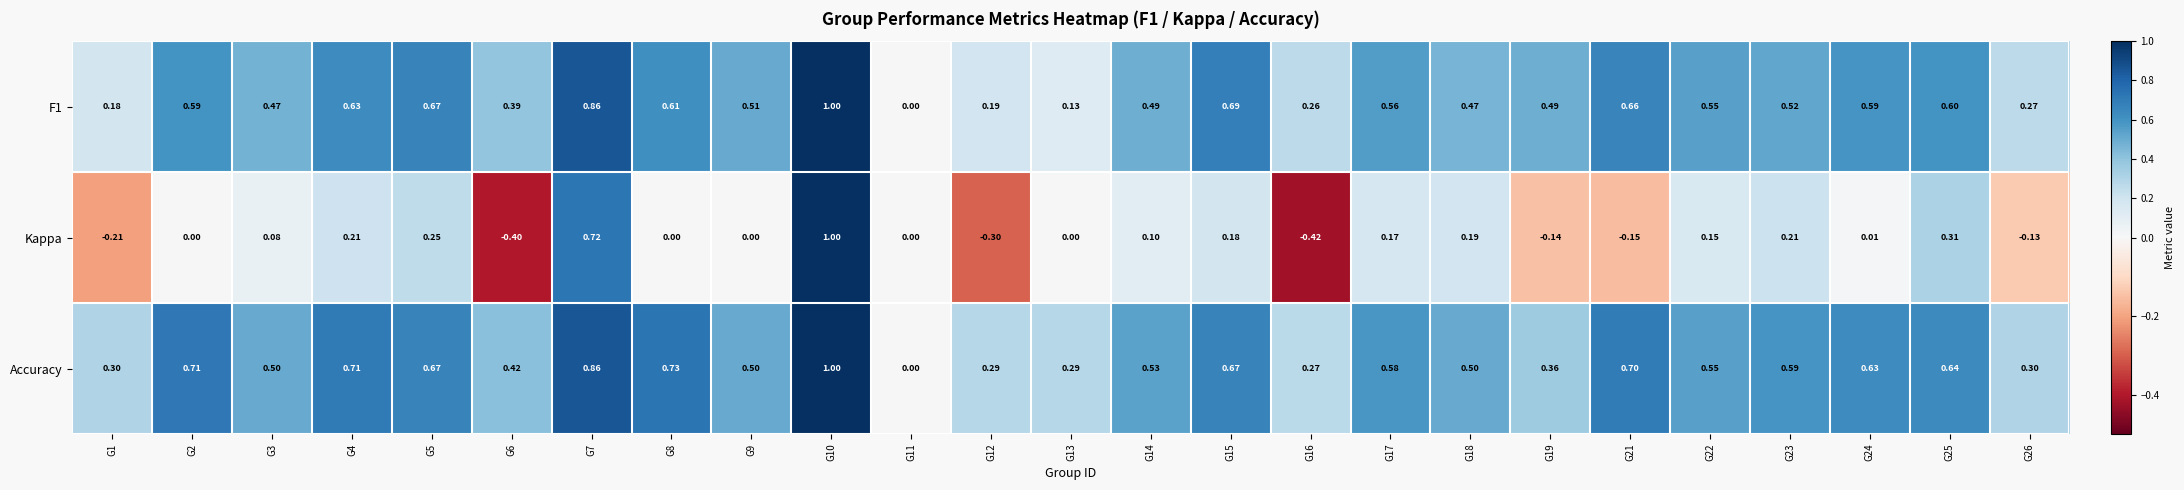

Which series has the widest spread of values?

Kappa